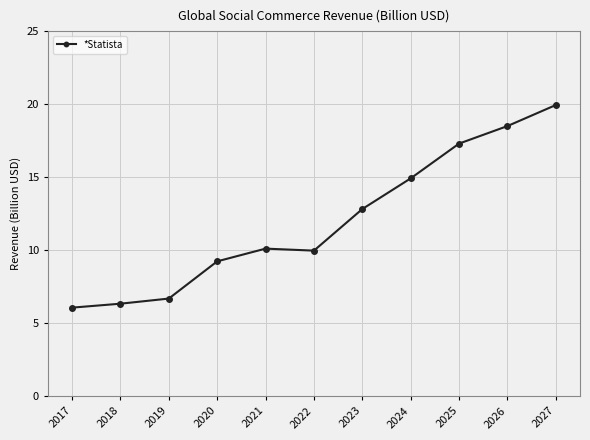

Where is the data nearest to the value 13?

2023